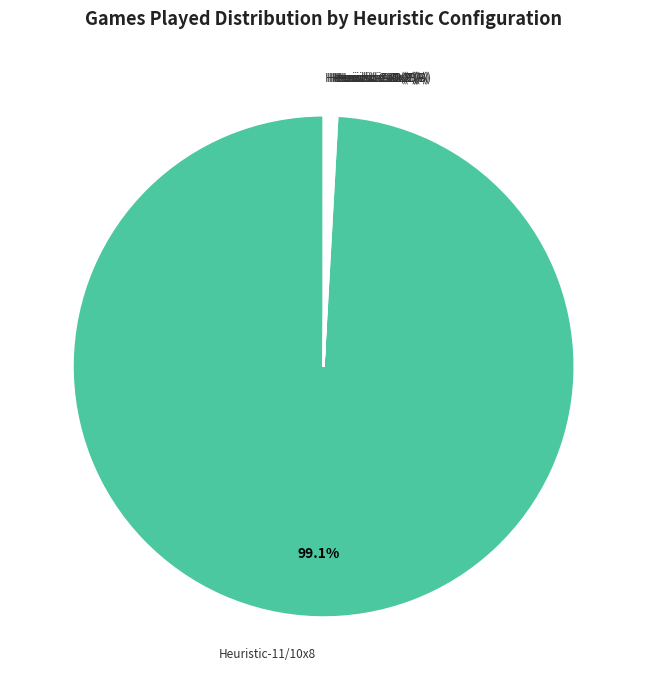

Which slice is the largest?

Heuristic-11/10x8